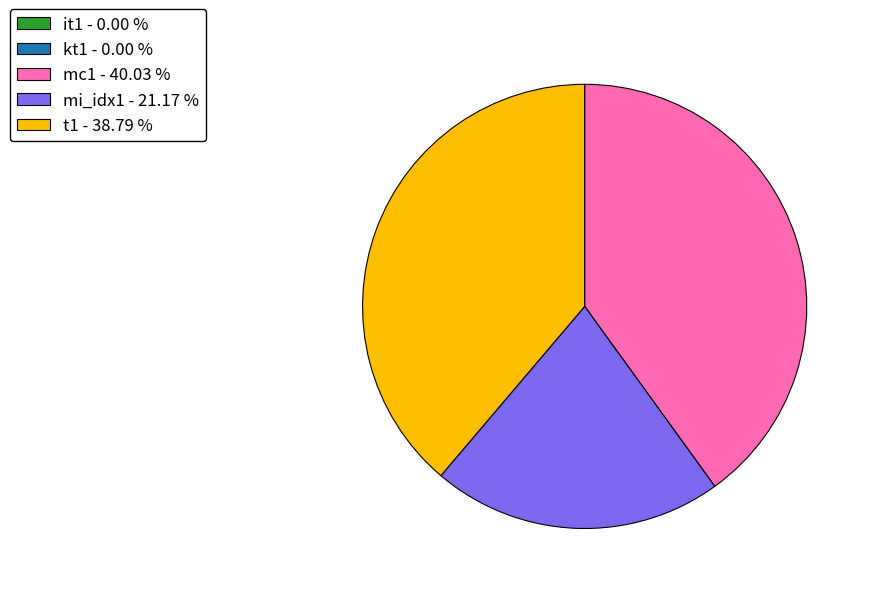

Which category has the biggest portion of the pie?

mc1